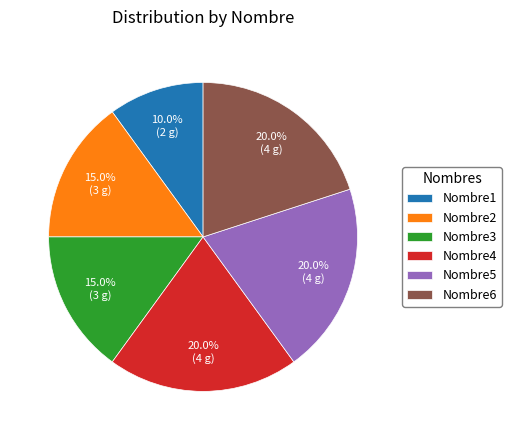

How many segments does this pie chart have?

6